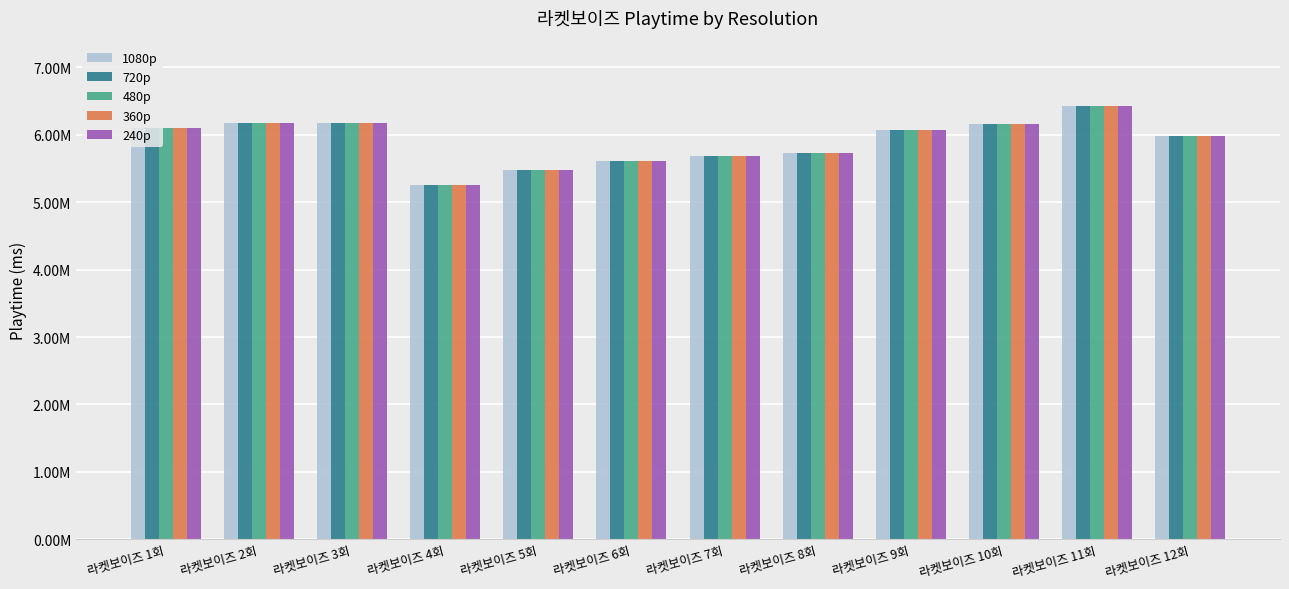

Are the bars grouped side by side (vs. stacked)?

Yes